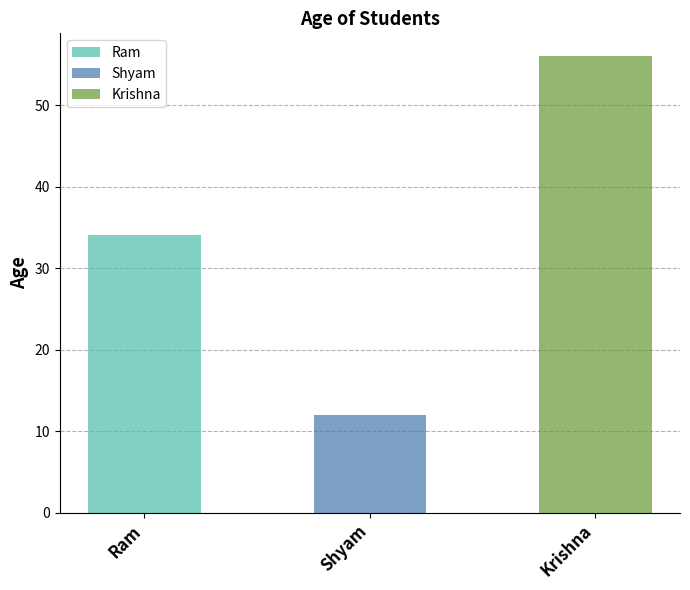

List the labels in order of value, smallest first.

Shyam, Ram, Krishna